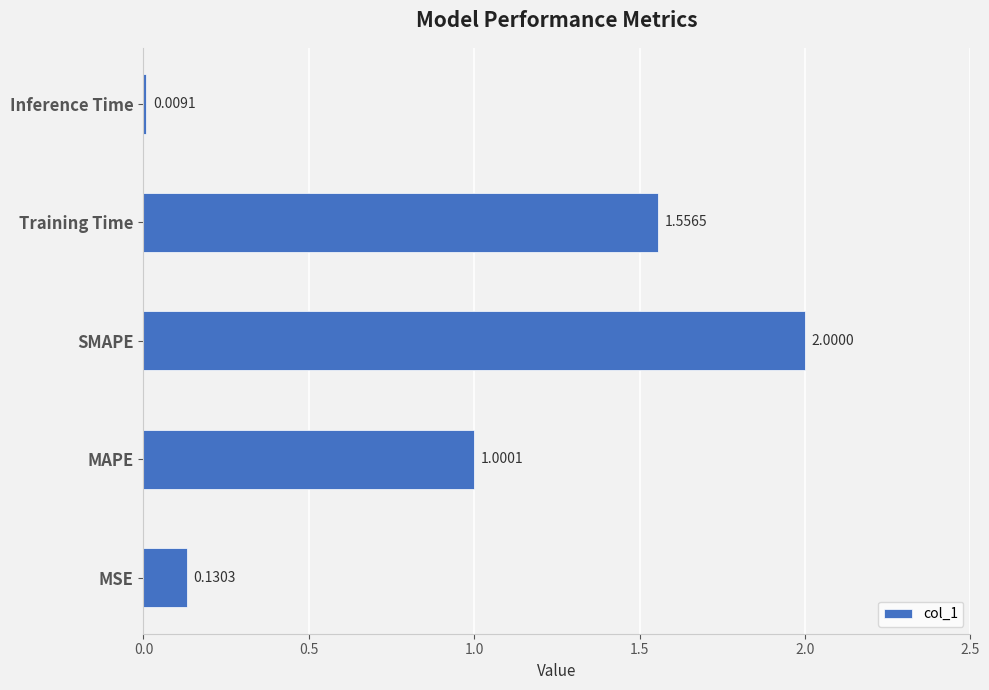

What is the sum of the values at MAPE and MSE?

1.1